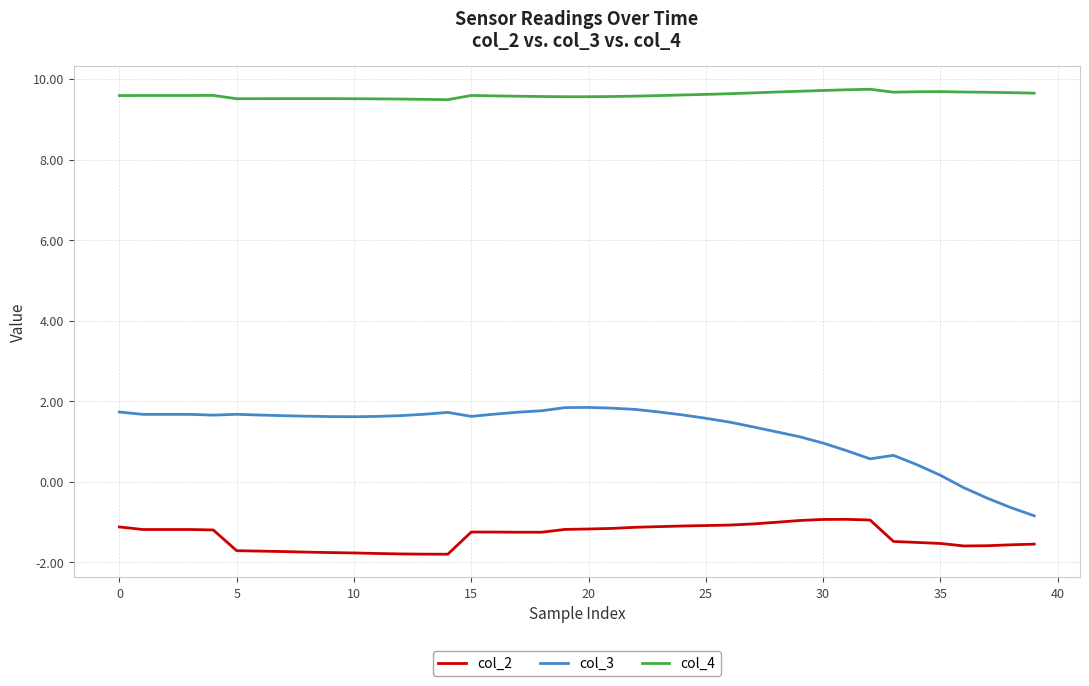

What is the greatest value displayed?

9.7